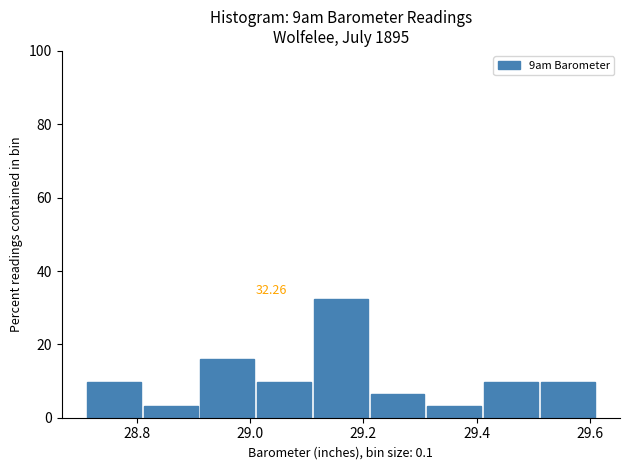

Over which range of the x-axis is the bar tallest?

29.11 to 29.21